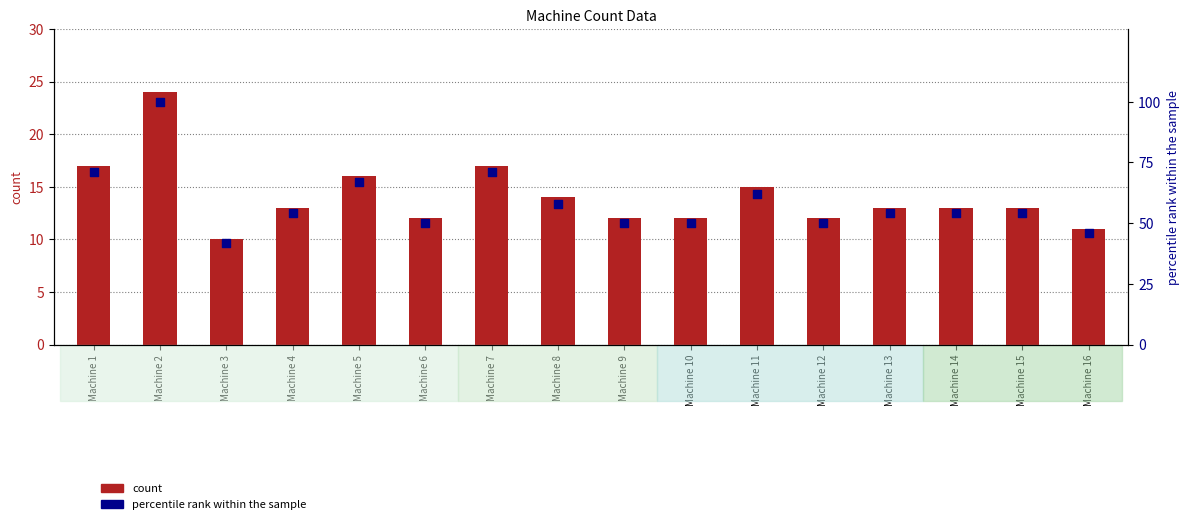

At which category is the sum across all series the highest?

Machine 2